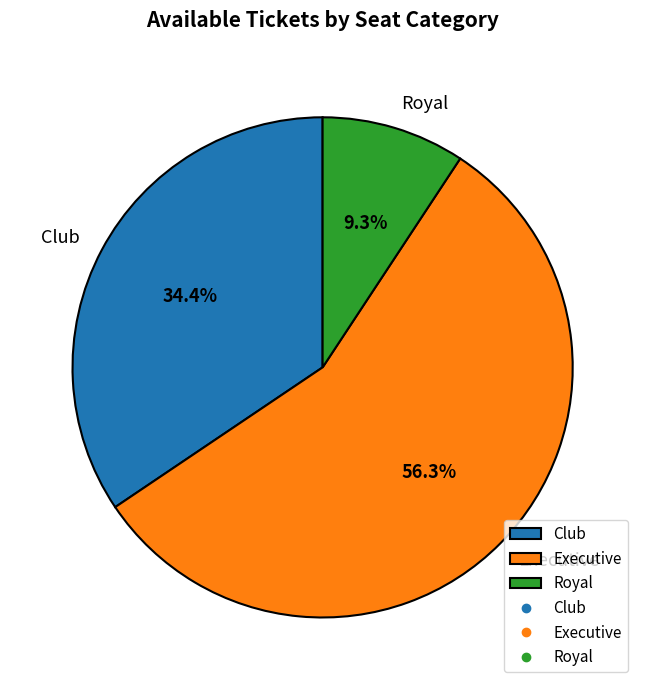

Which has a higher value, Club or Executive?

Executive